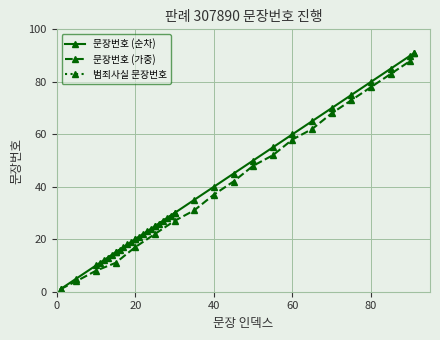

What is the maximum value shown in the chart?

91